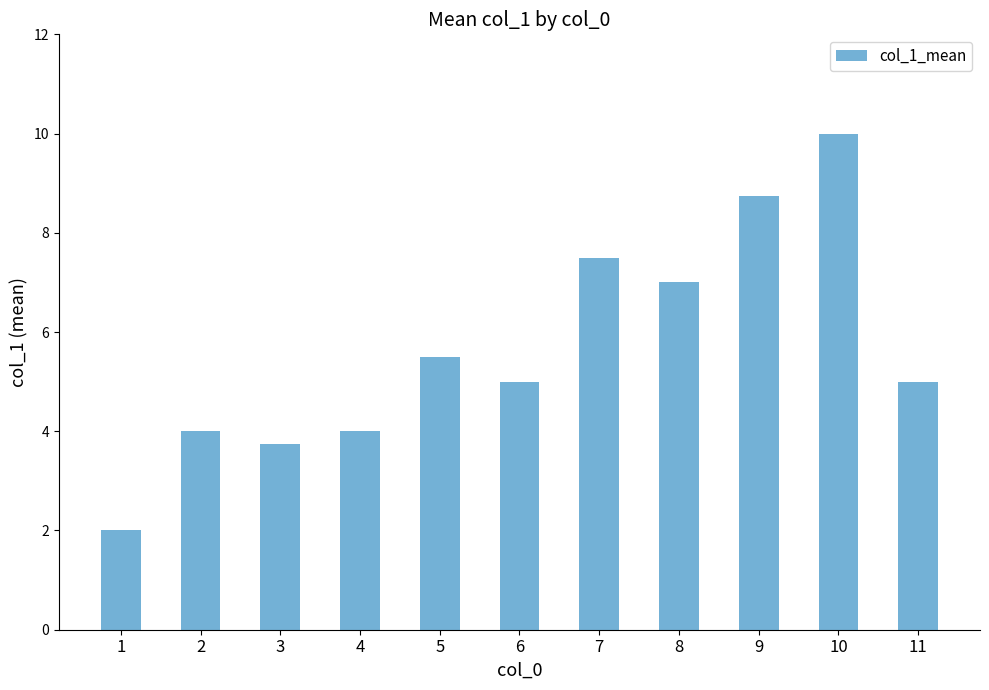

Where is the data nearest to the value 6?

5